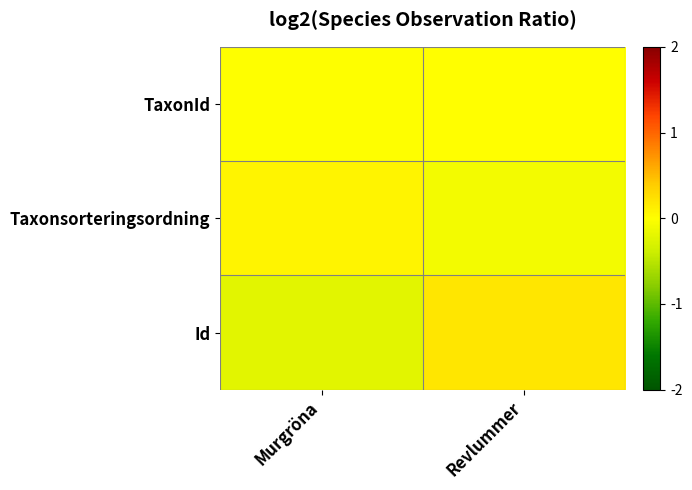

Which label corresponds to the largest value in the chart?

Revlummer